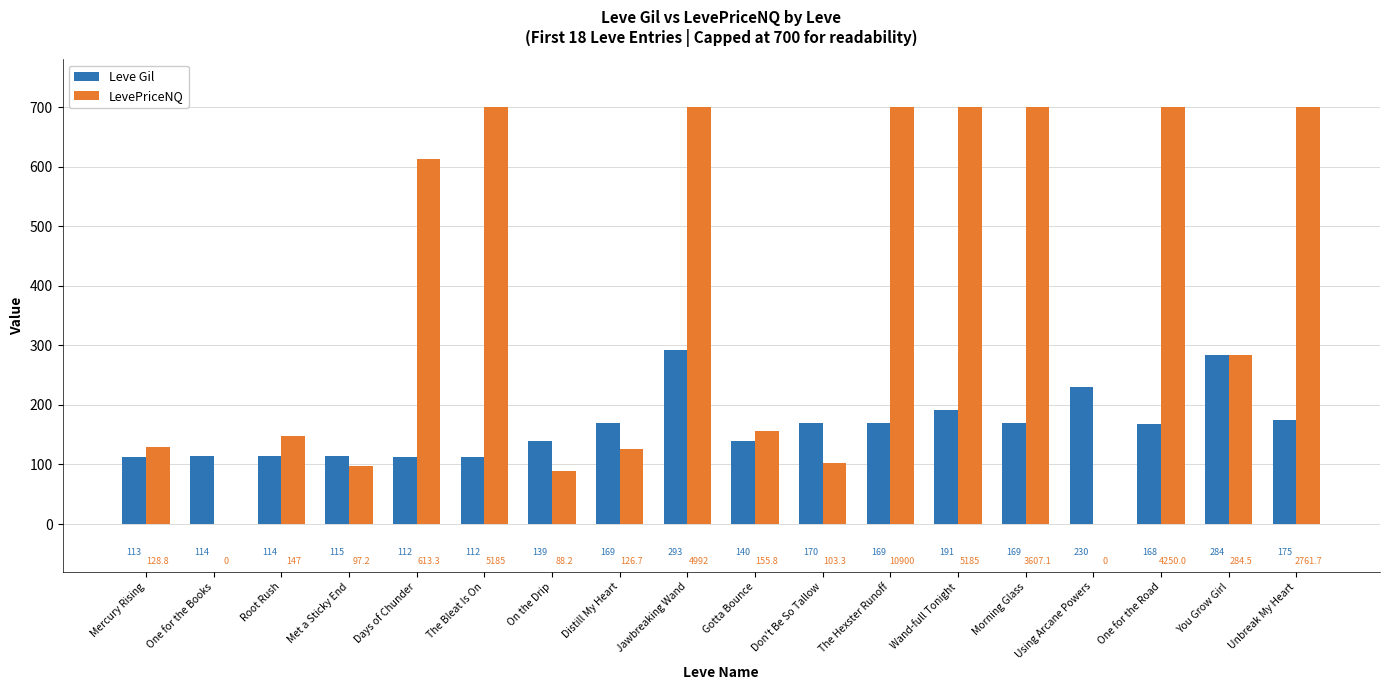

True or false: LevePriceNQ has a value of 284.5 at You Grow Girl.

True